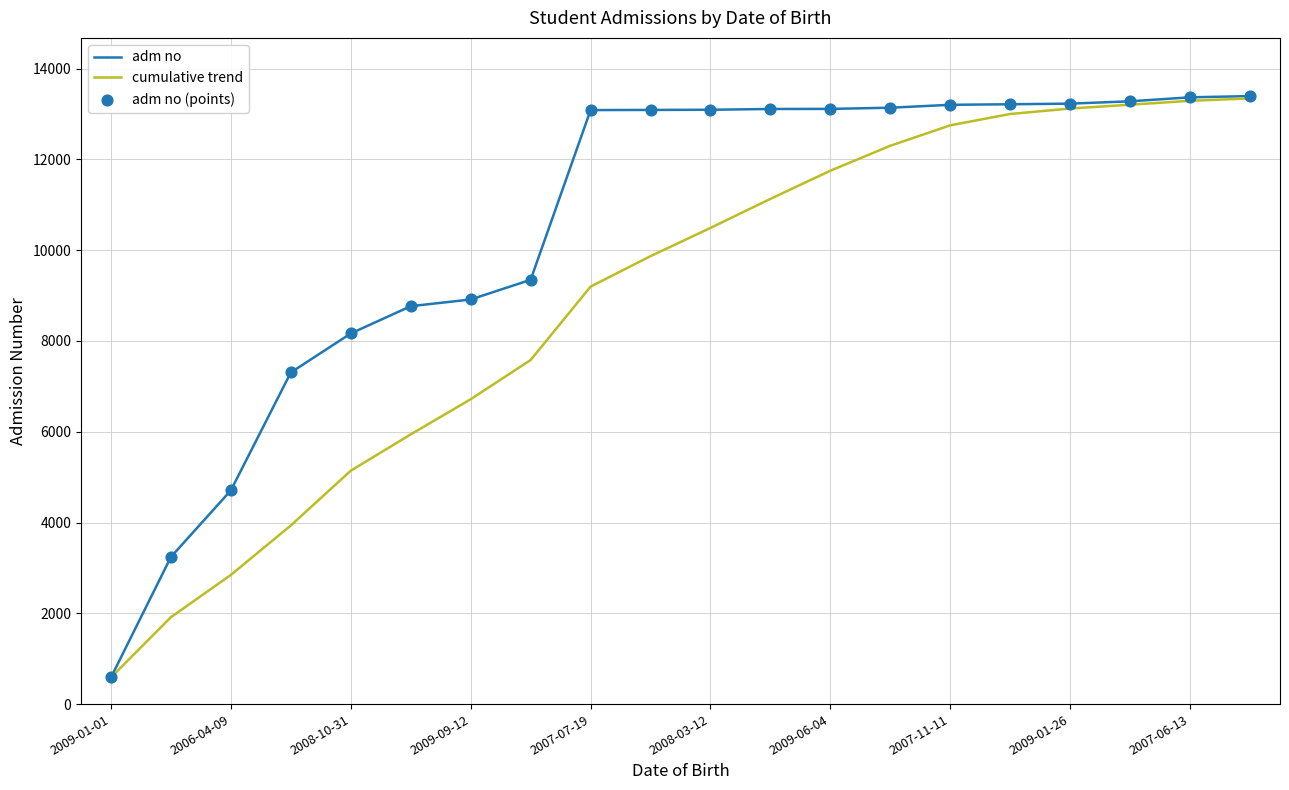

Which series has the largest total across all categories?

adm no